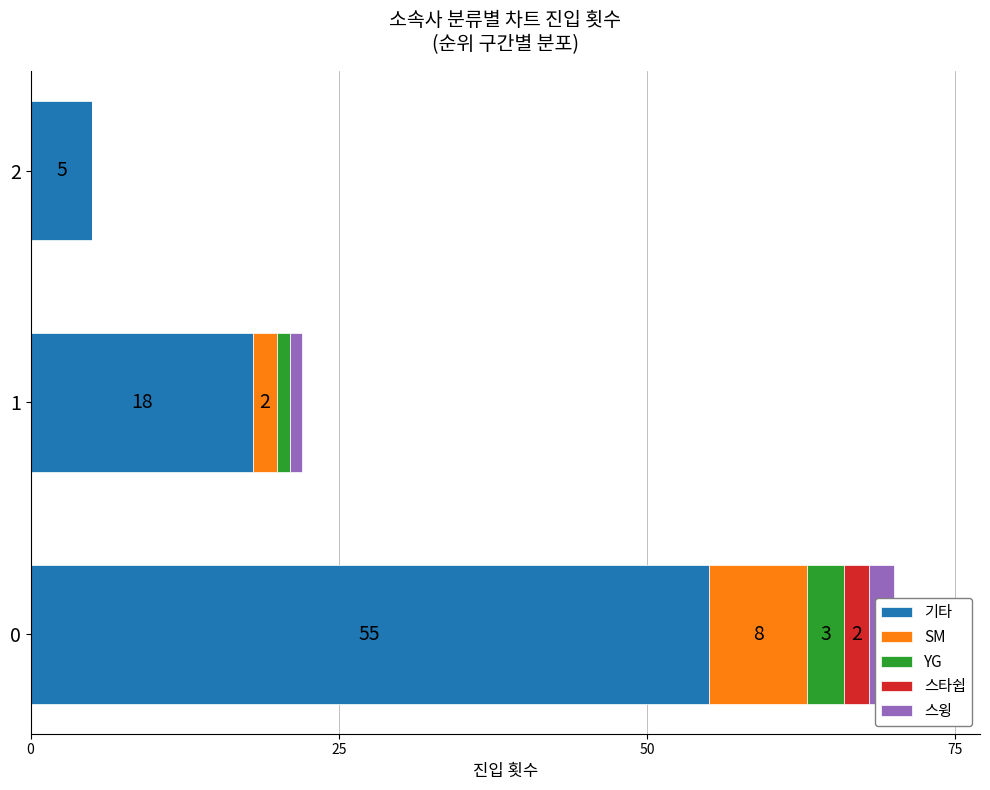

What is the sum of the SM values at 1 and 0?

10